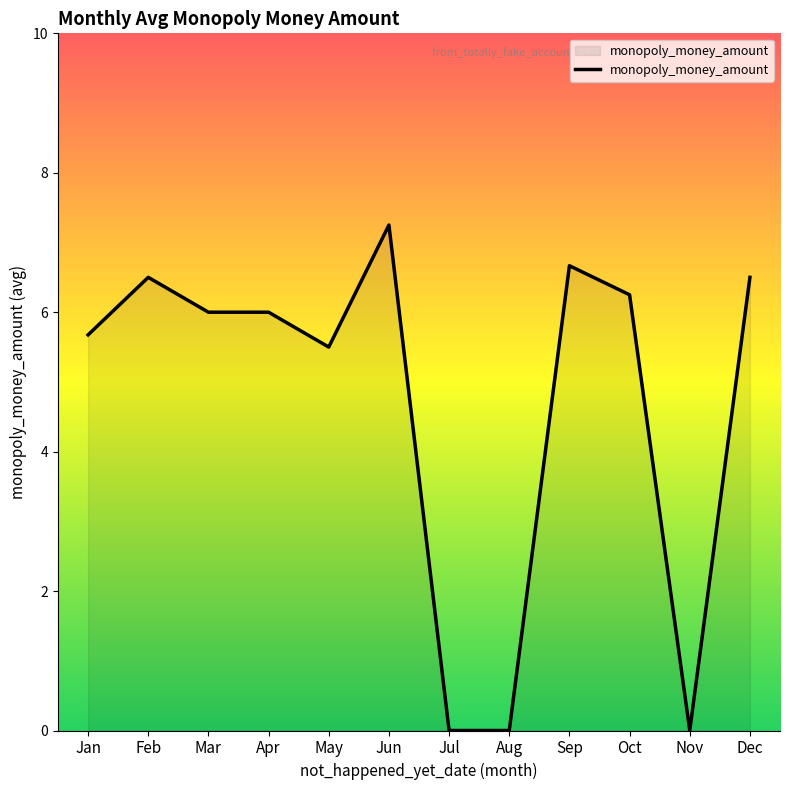

At which category does the chart reach its peak across all series?

Jun